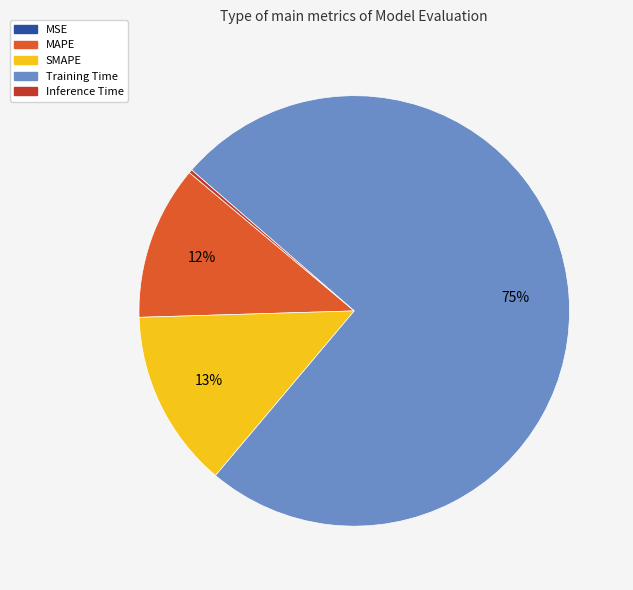

Which slice is the largest?

Training Time